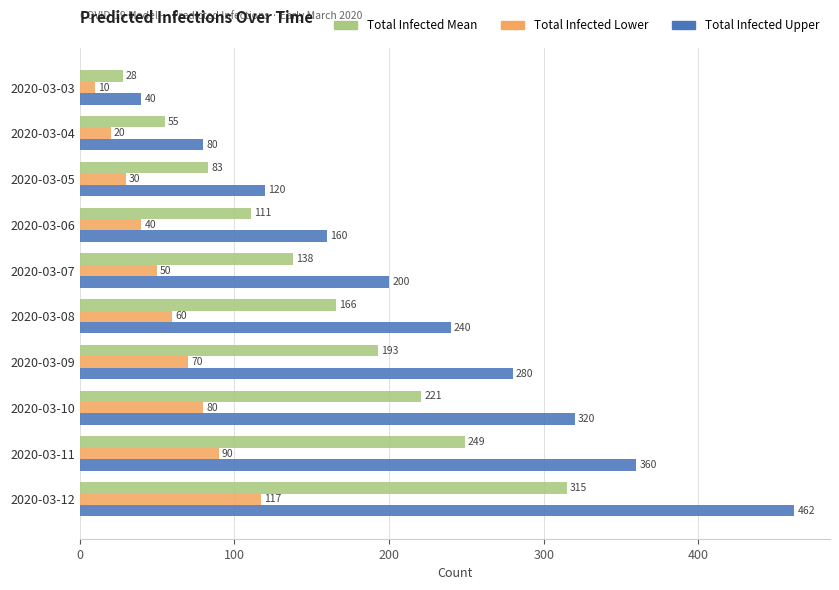

Count the number of data series in this chart.

3